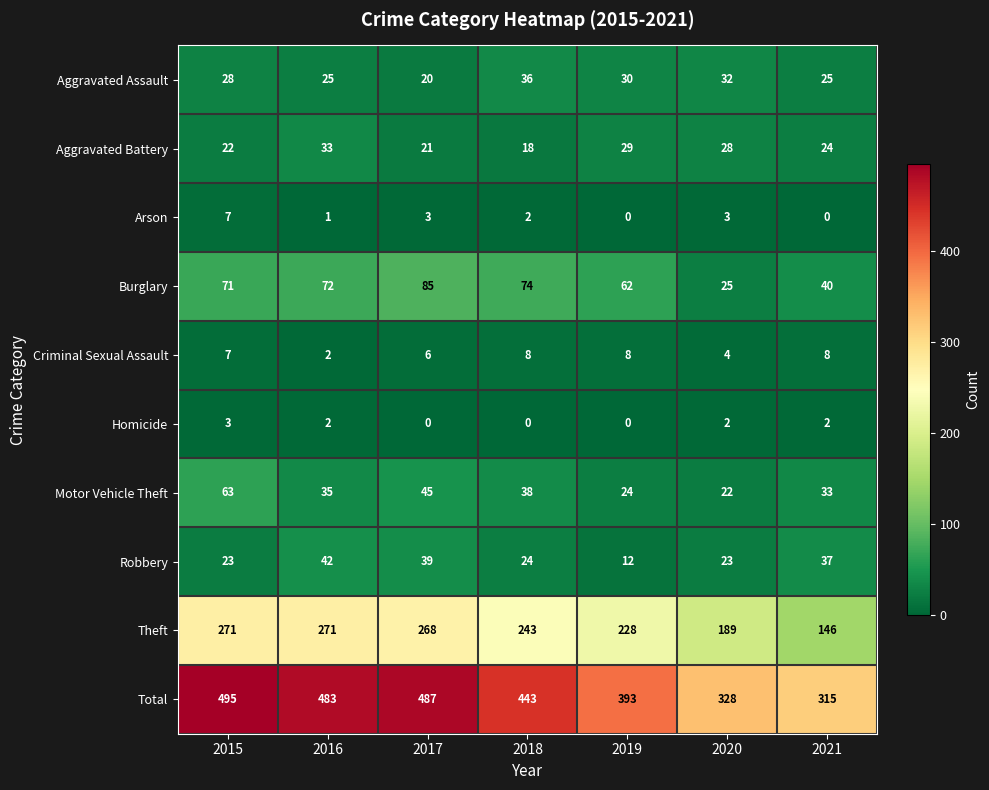

At which label is Aggravated Assault closest to 28?

2015